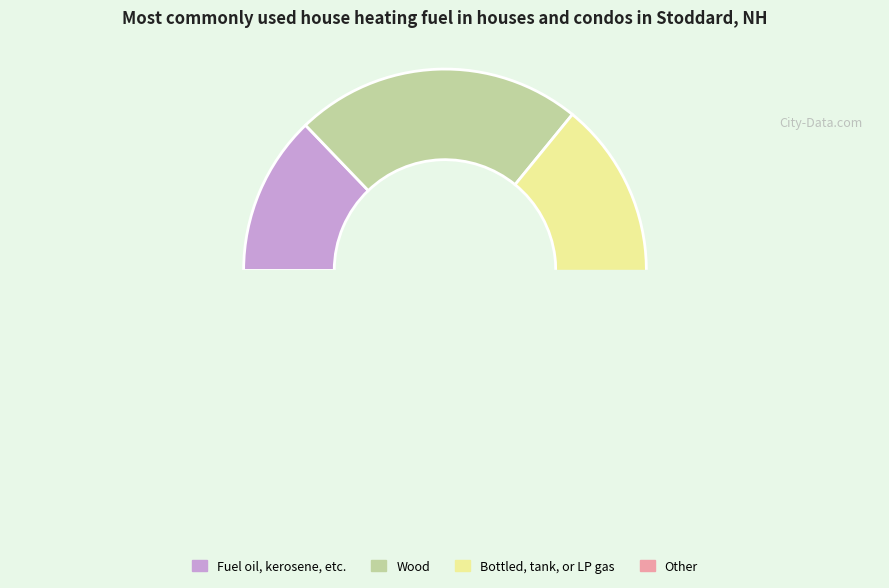

Does any single category account for the majority?

No